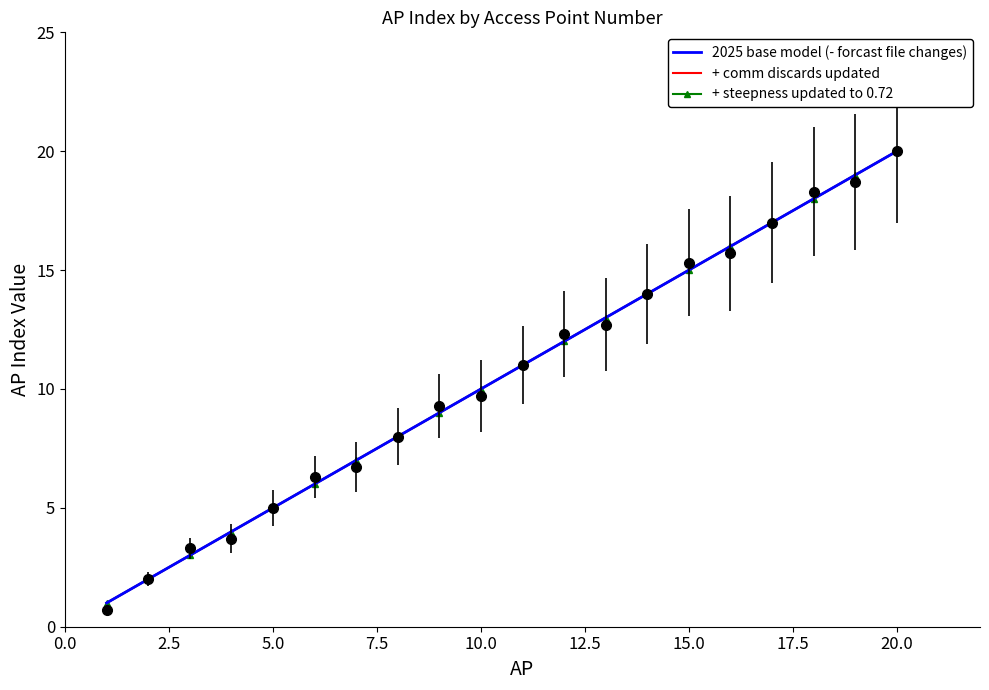

Which series has the largest total across all categories?

2025 base model (- forcast file changes)